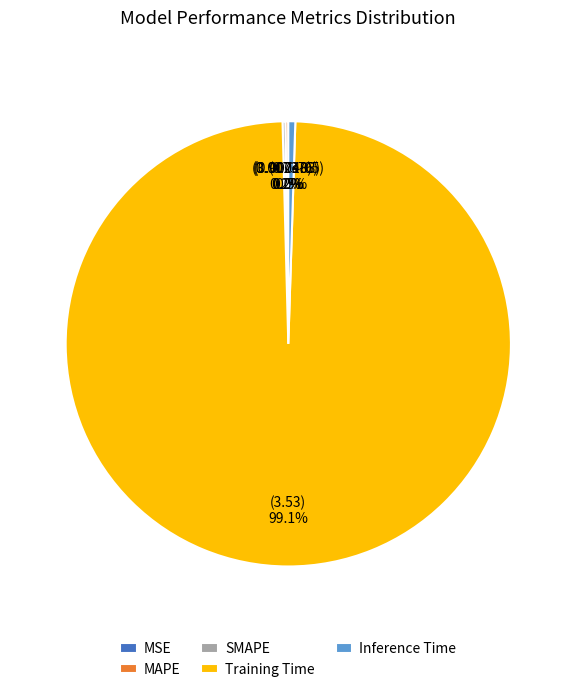

How much of the chart is everything except Training Time?

0.9%